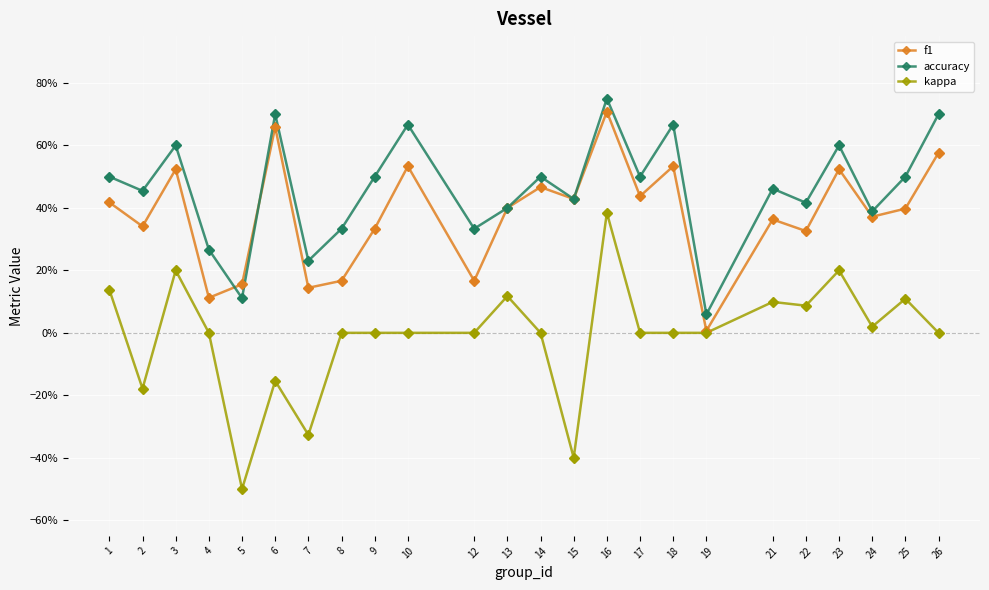

Which series has the largest total across all categories?

accuracy